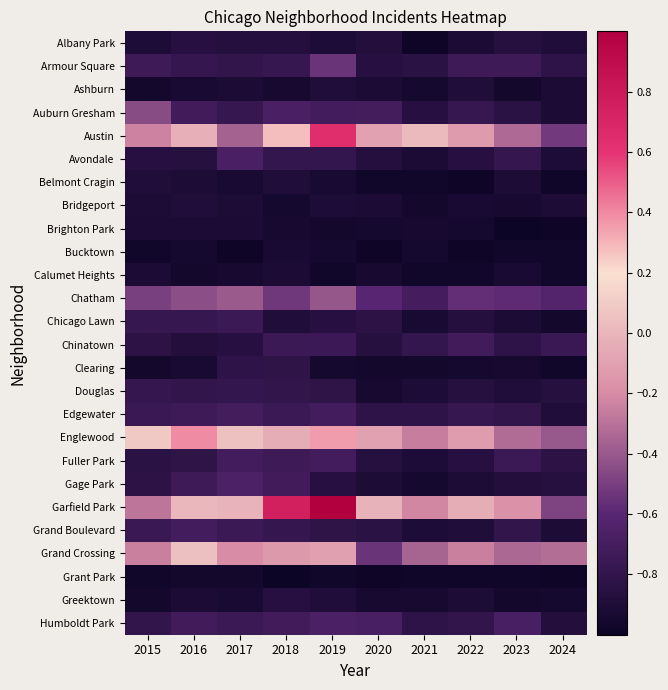

Reading left to right, list all the values displayed in this chart.

Albany Park: 2015=-0.9	2016=-0.9	2017=-0.9	2018=-0.9	2019=-0.9	2020=-0.9	2021=-1.0	2022=-0.9	2023=-0.9	2024=-0.9
Armour Square: 2015=-0.7	2016=-0.8	2017=-0.8	2018=-0.8	2019=-0.5	2020=-0.9	2021=-0.8	2022=-0.7	2023=-0.7	2024=-0.8
Ashburn: 2015=-1.0	2016=-0.9	2017=-0.9	2018=-0.9	2019=-0.9	2020=-0.9	2021=-1.0	2022=-0.9	2023=-1.0	2024=-0.9
Auburn Gresham: 2015=-0.5	2016=-0.7	2017=-0.8	2018=-0.7	2019=-0.7	2020=-0.7	2021=-0.9	2022=-0.8	2023=-0.8	2024=-0.9
Austin: 2015=-0.2	2016=-0.0	2017=-0.4	2018=0.3	2019=0.6	2020=-0.1	2021=0.0	2022=-0.1	2023=-0.3	2024=-0.5
Avondale: 2015=-0.9	2016=-0.9	2017=-0.7	2018=-0.8	2019=-0.8	2020=-0.9	2021=-0.9	2022=-0.9	2023=-0.8	2024=-0.9
Belmont Cragin: 2015=-0.9	2016=-0.9	2017=-0.9	2018=-0.9	2019=-0.9	2020=-1.0	2021=-1.0	2022=-1.0	2023=-0.9	2024=-1.0
Bridgeport: 2015=-0.9	2016=-0.9	2017=-0.9	2018=-1.0	2019=-0.9	2020=-0.9	2021=-1.0	2022=-0.9	2023=-0.9	2024=-0.9
Brighton Park: 2015=-0.9	2016=-0.9	2017=-0.9	2018=-0.9	2019=-1.0	2020=-1.0	2021=-0.9	2022=-1.0	2023=-1.0	2024=-1.0
Bucktown: 2015=-1.0	2016=-1.0	2017=-1.0	2018=-0.9	2019=-1.0	2020=-1.0	2021=-1.0	2022=-1.0	2023=-1.0	2024=-1.0
Calumet Heights: 2015=-0.9	2016=-1.0	2017=-0.9	2018=-0.9	2019=-1.0	2020=-0.9	2021=-1.0	2022=-1.0	2023=-0.9	2024=-1.0
Chatham: 2015=-0.5	2016=-0.4	2017=-0.4	2018=-0.5	2019=-0.4	2020=-0.6	2021=-0.7	2022=-0.6	2023=-0.6	2024=-0.6
Chicago Lawn: 2015=-0.8	2016=-0.8	2017=-0.8	2018=-0.9	2019=-0.9	2020=-0.8	2021=-0.9	2022=-0.9	2023=-0.9	2024=-1.0
Chinatown: 2015=-0.8	2016=-0.9	2017=-0.9	2018=-0.8	2019=-0.7	2020=-0.9	2021=-0.8	2022=-0.7	2023=-0.8	2024=-0.8
Clearing: 2015=-1.0	2016=-0.9	2017=-0.8	2018=-0.8	2019=-1.0	2020=-1.0	2021=-1.0	2022=-1.0	2023=-0.9	2024=-1.0
Douglas: 2015=-0.8	2016=-0.8	2017=-0.8	2018=-0.8	2019=-0.8	2020=-0.9	2021=-0.9	2022=-0.9	2023=-0.9	2024=-0.9
Edgewater: 2015=-0.8	2016=-0.7	2017=-0.7	2018=-0.8	2019=-0.7	2020=-0.8	2021=-0.8	2022=-0.8	2023=-0.8	2024=-0.9
Englewood: 2015=0.1	2016=0.4	2017=0.0	2018=-0.0	2019=0.4	2020=-0.1	2021=-0.3	2022=-0.1	2023=-0.3	2024=-0.4
Fuller Park: 2015=-0.8	2016=-0.8	2017=-0.7	2018=-0.7	2019=-0.7	2020=-0.9	2021=-0.9	2022=-0.9	2023=-0.8	2024=-0.8
Gage Park: 2015=-0.8	2016=-0.7	2017=-0.7	2018=-0.7	2019=-0.9	2020=-0.9	2021=-1.0	2022=-0.9	2023=-0.9	2024=-0.9
Garfield Park: 2015=-0.3	2016=0.0	2017=-0.0	2018=0.7	2019=1.0	2020=-0.0	2021=-0.2	2022=-0.0	2023=-0.2	2024=-0.5
Grand Boulevard: 2015=-0.8	2016=-0.7	2017=-0.8	2018=-0.8	2019=-0.8	2020=-0.8	2021=-0.9	2022=-0.9	2023=-0.8	2024=-0.9
Grand Crossing: 2015=-0.2	2016=0.0	2017=-0.2	2018=-0.1	2019=-0.1	2020=-0.5	2021=-0.4	2022=-0.2	2023=-0.3	2024=-0.3
Grant Park: 2015=-1.0	2016=-1.0	2017=-1.0	2018=-1.0	2019=-1.0	2020=-1.0	2021=-1.0	2022=-1.0	2023=-1.0	2024=-1.0
Greektown: 2015=-1.0	2016=-0.9	2017=-0.9	2018=-0.9	2019=-0.9	2020=-0.9	2021=-0.9	2022=-0.9	2023=-1.0	2024=-1.0
Humboldt Park: 2015=-0.8	2016=-0.7	2017=-0.8	2018=-0.7	2019=-0.7	2020=-0.7	2021=-0.8	2022=-0.8	2023=-0.7	2024=-0.9